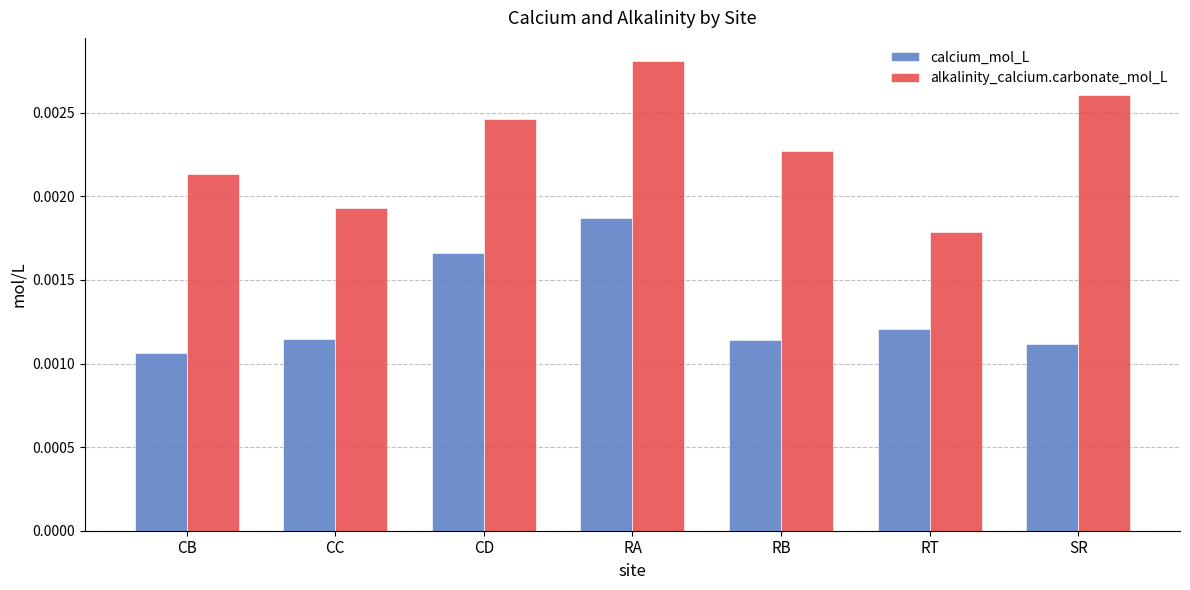

At how many categories does at least one series exceed 0?

7